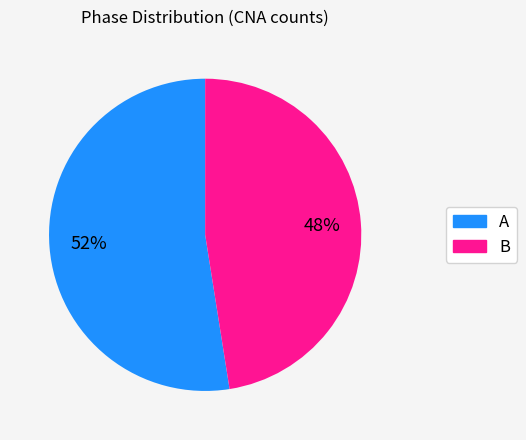

Is there a majority slice in this chart?

Yes